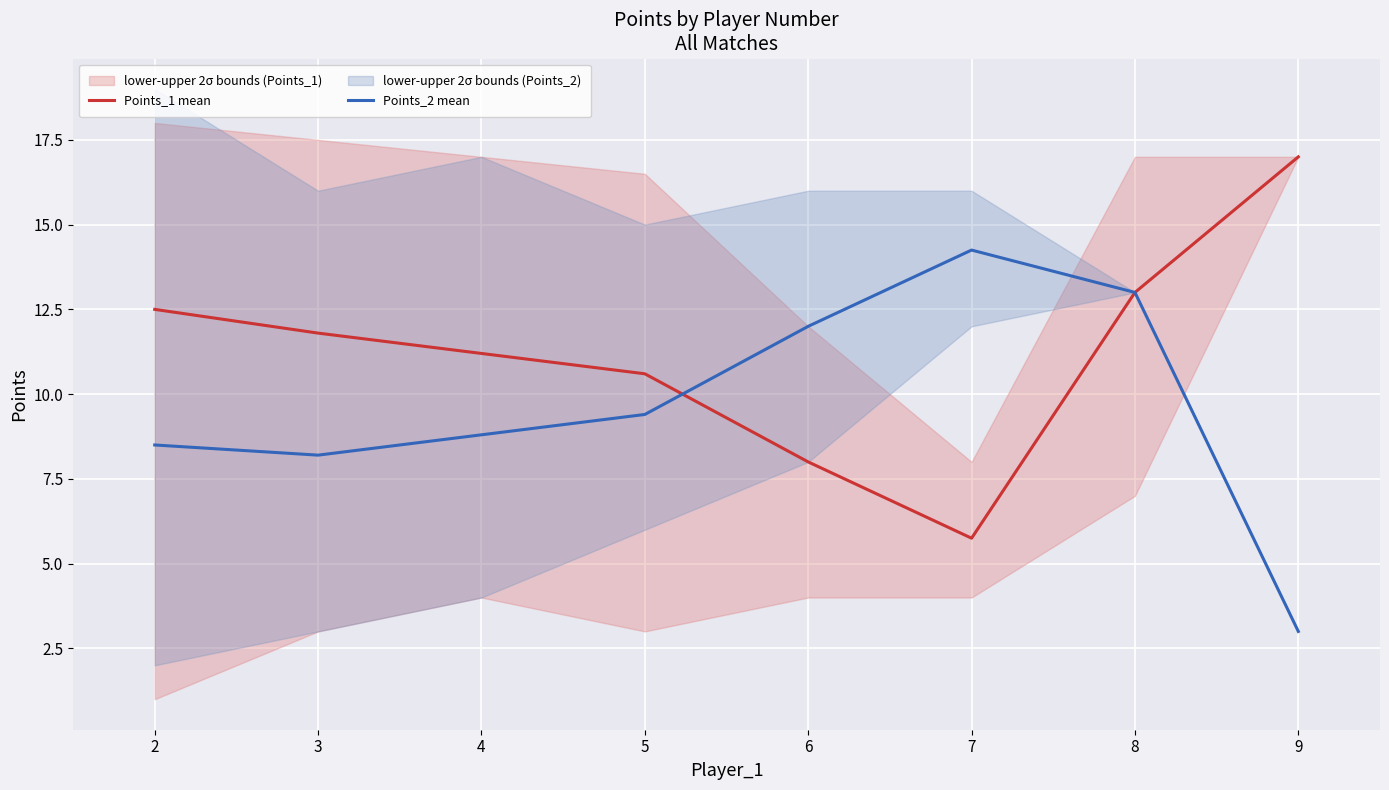

What is the value of the Points_2 mean point at the 2nd from the left?

8.2